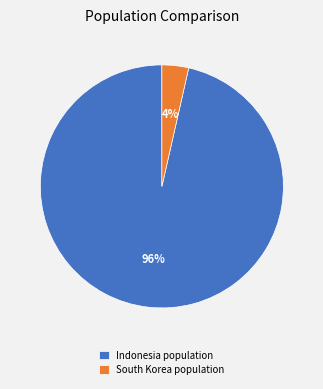

To the nearest percent, what is the average slice percentage?

50%